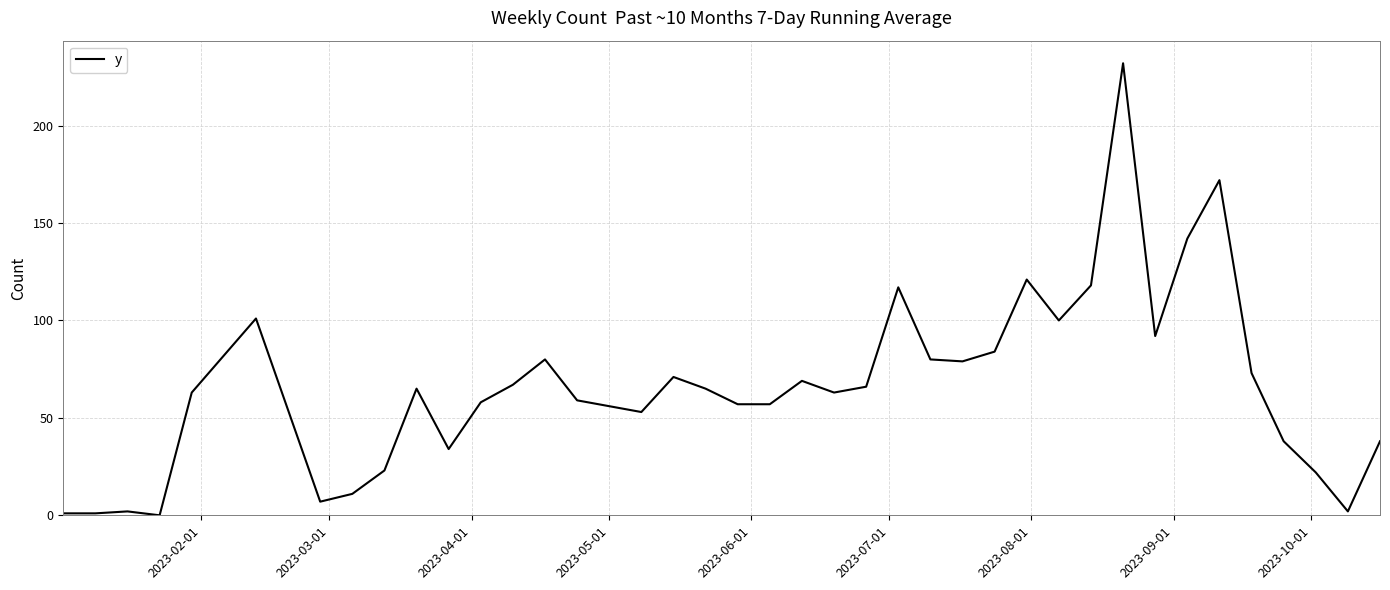

What is the difference between the maximum and minimum values?

232